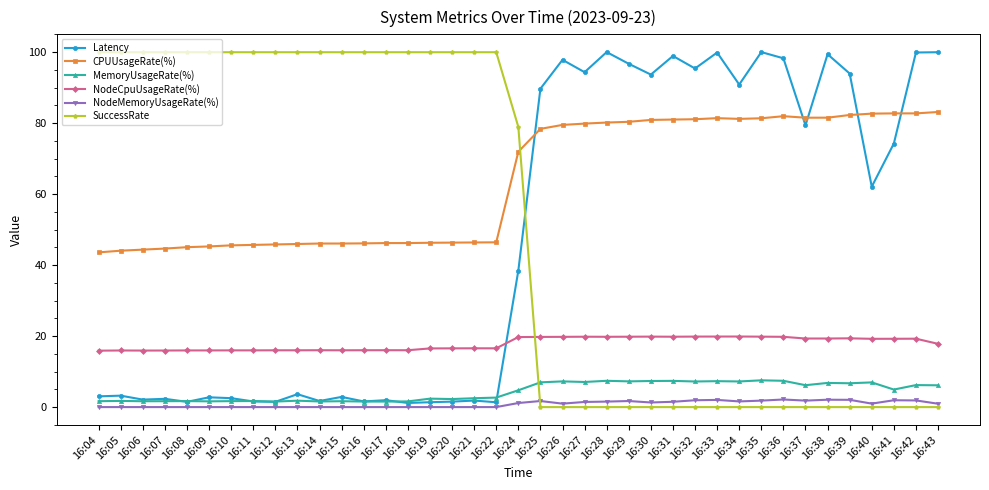

At how many categories does at least one series exceed 8?

39